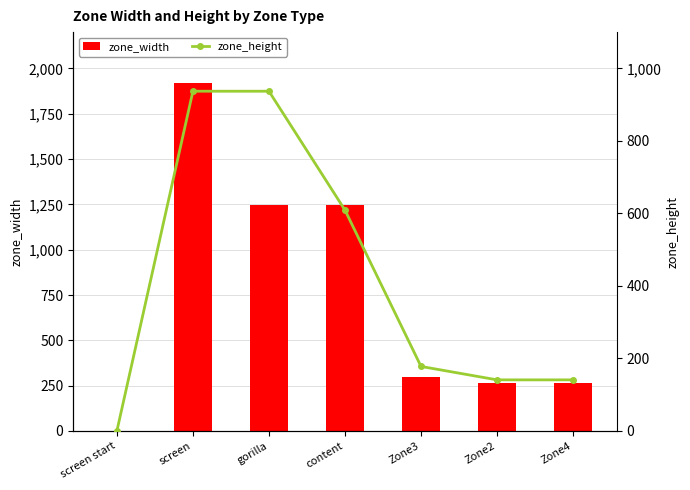

How many positive values does the zone_width series have?

6